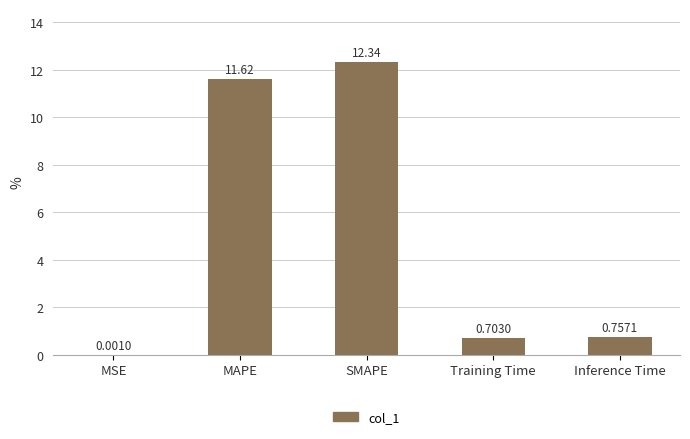

Are the bars horizontal?

No